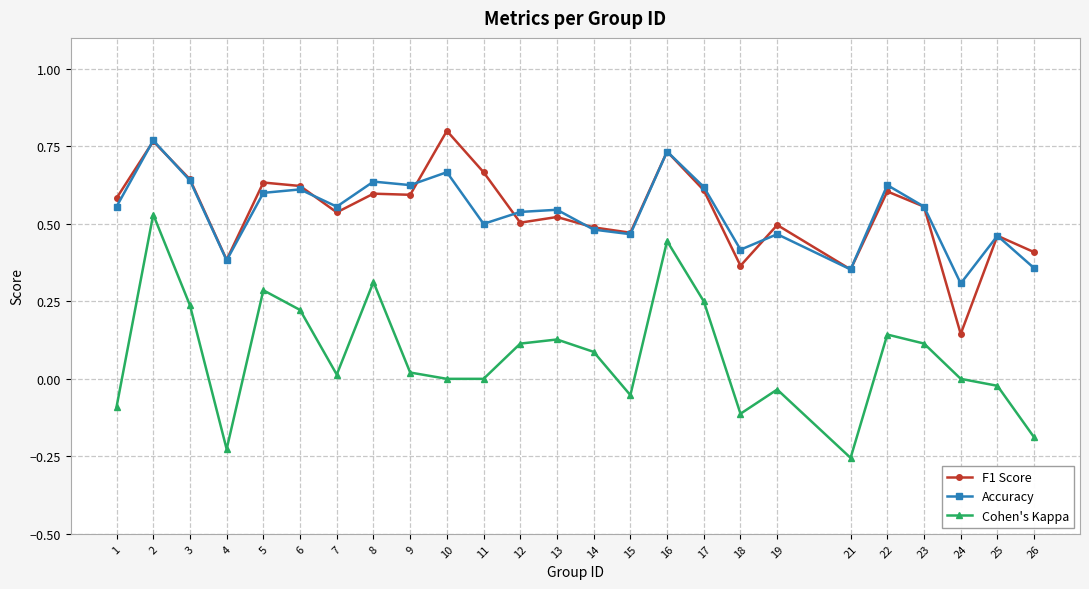

Between 2 and 8, which series saw the biggest shift?

Cohen's Kappa